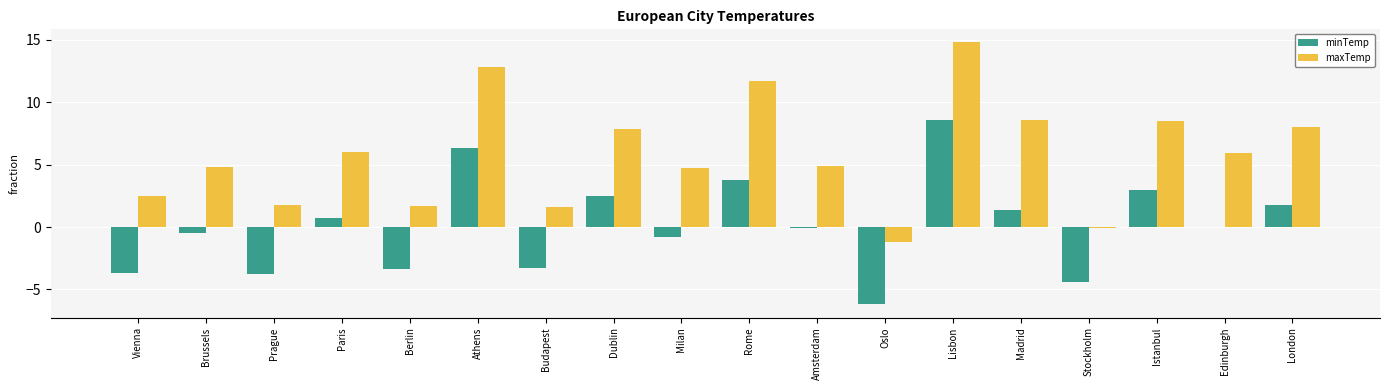

What is the total value across all series at Lisbon?

23.4